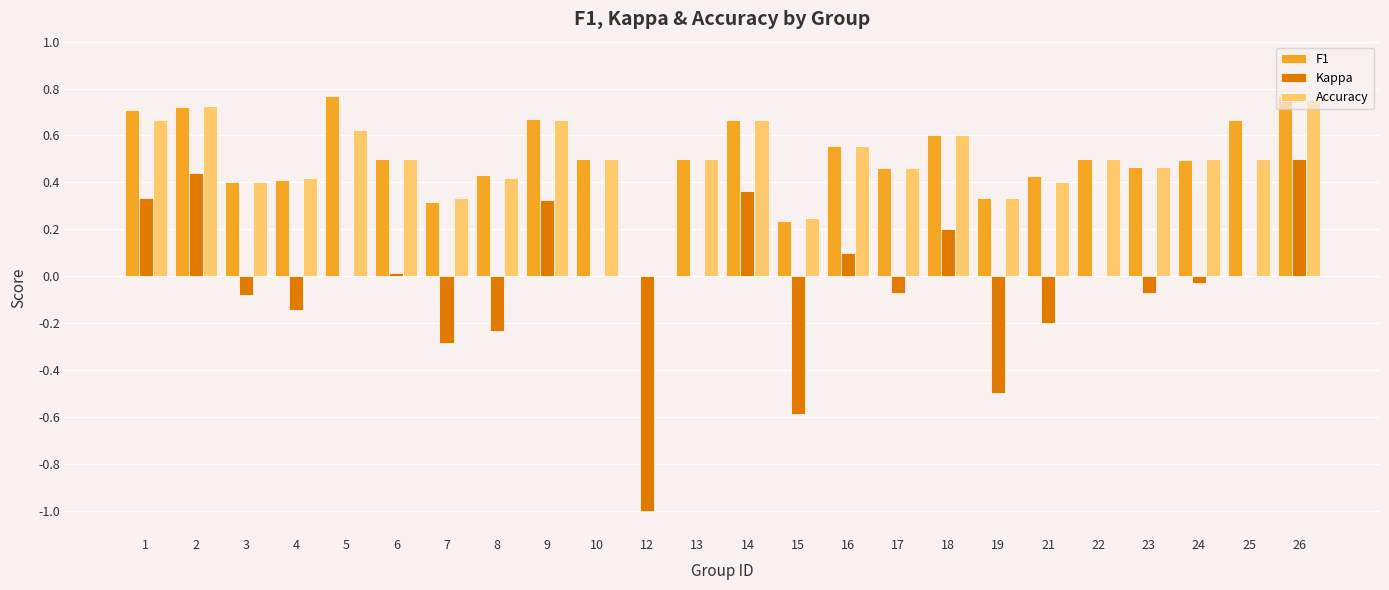

How many data points does each series have?

24